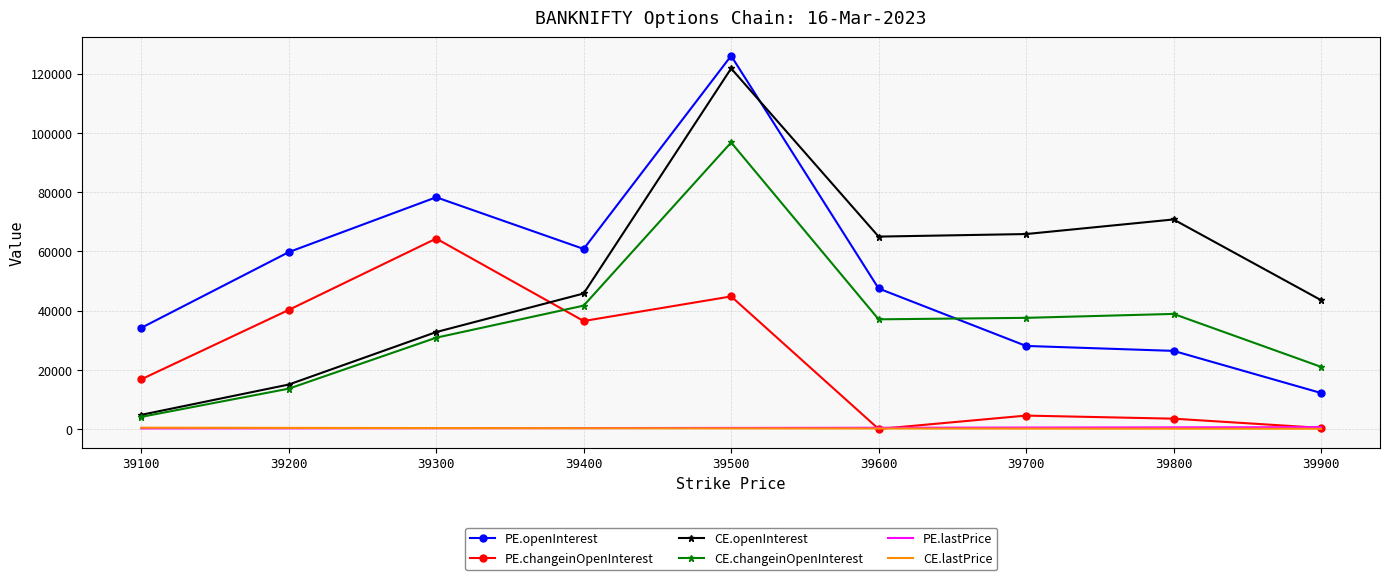

What are all the series names shown in the legend?

PE.openInterest, PE.changeinOpenInterest, CE.openInterest, CE.changeinOpenInterest, PE.lastPrice, CE.lastPrice